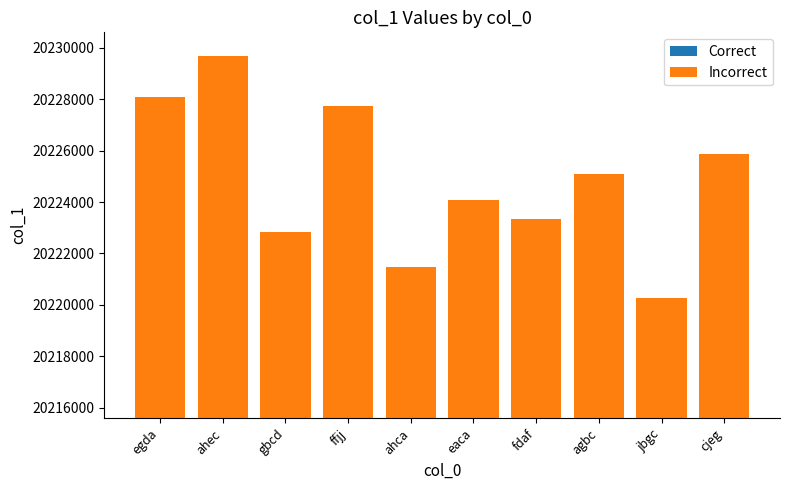

Reading right to left, list all the values displayed in this chart.

Correct: cjeg=19619107	jbgc=19613674	agbc=19618338	fdaf=19616627	eaca=19617373	ahca=19614832	ffjj=19620906	gbcd=19616141	ahec=19622770	egda=19621255
Incorrect: cjeg=606777	jbgc=606609	agbc=606753	fdaf=606700	eaca=606723	ahca=606645	ffjj=606833	gbcd=606685	ahec=606890	egda=606843